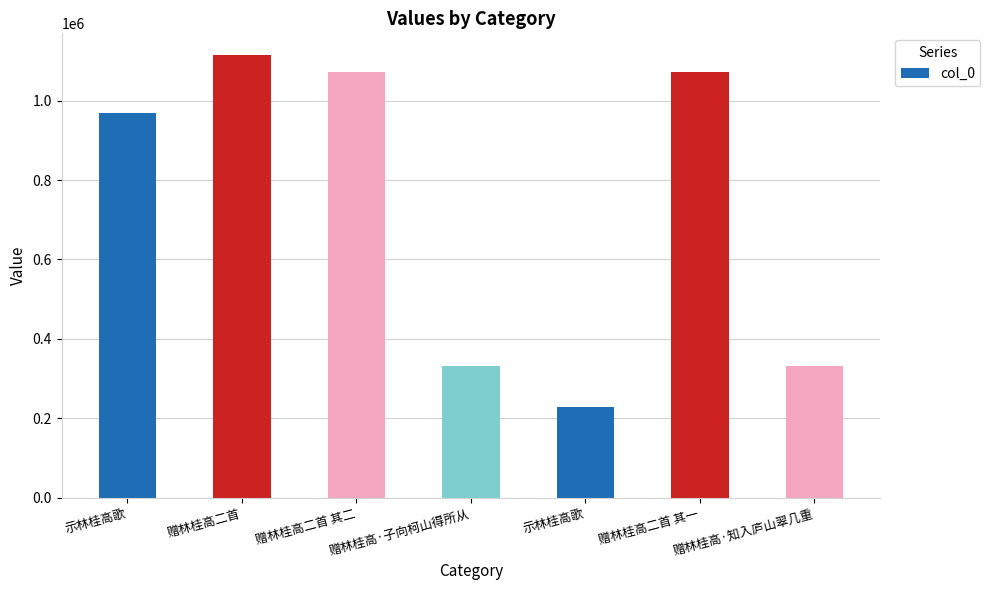

How many bars are there in total?

7